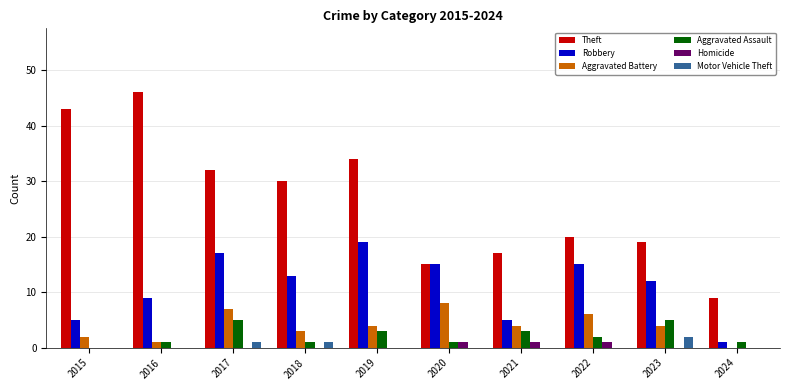

How many distinct data groups are displayed?

6